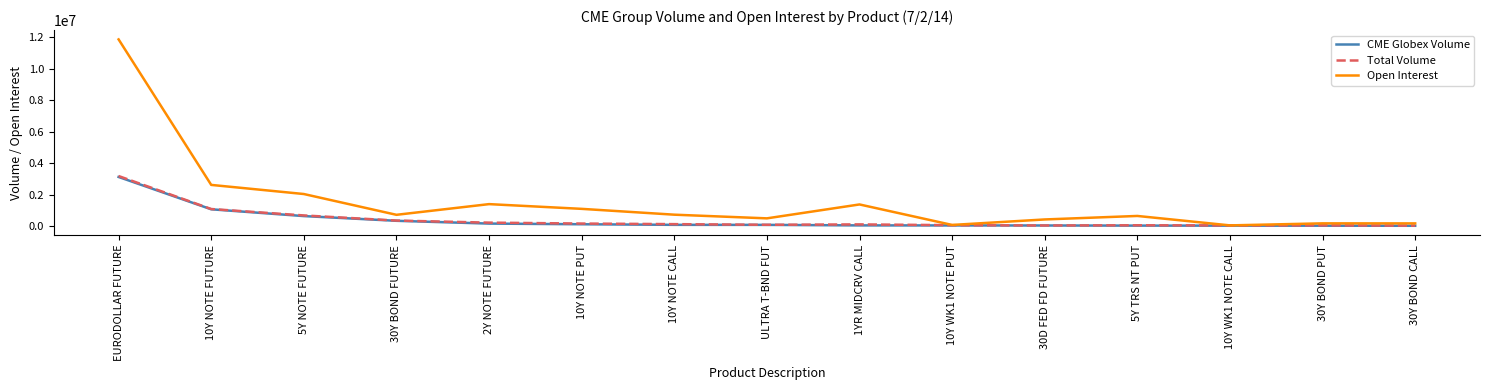

At which category does Open Interest reach its first local valley?

30Y BOND FUTURE